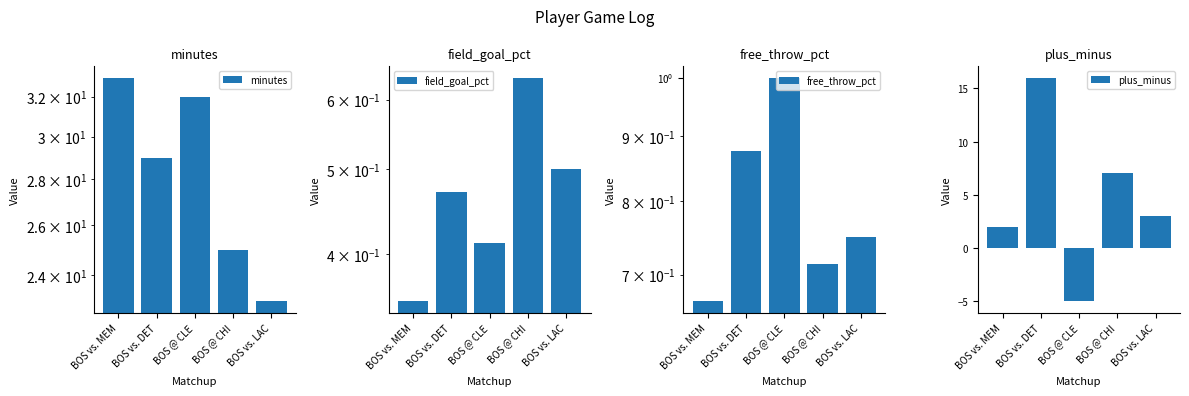

What are all the series names shown in the legend?

minutes, field_goal_pct, free_throw_pct, plus_minus